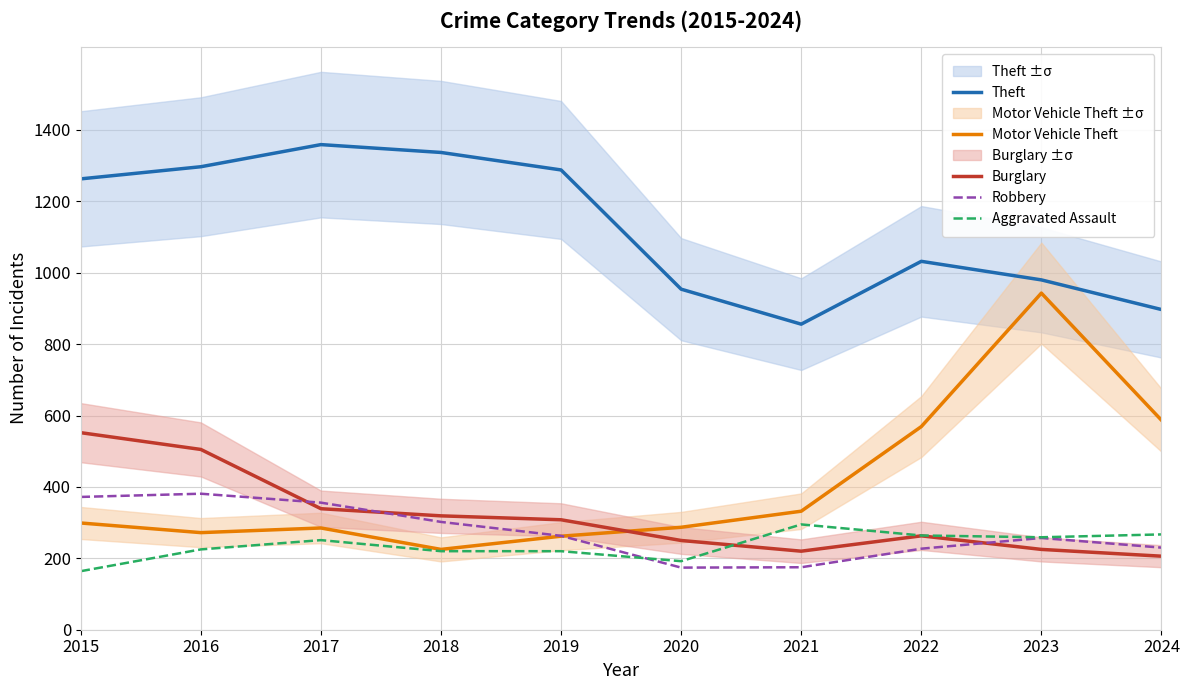

Which has a higher value, 2017 or 2018?

2017